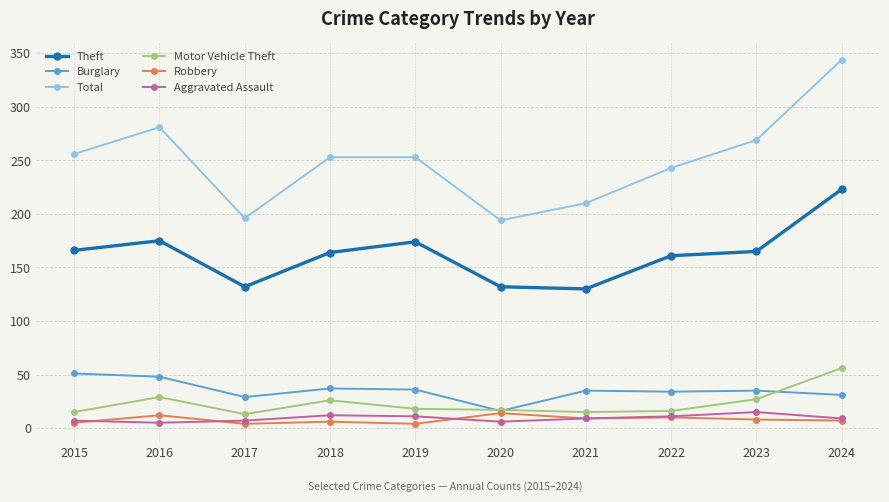

Read the Motor Vehicle Theft value at 2016, to the nearest 5.

30